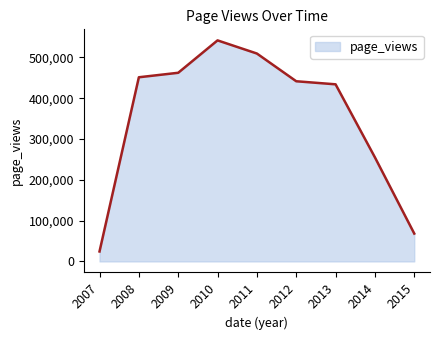

The value at 2015 is 43209. True or false?

False